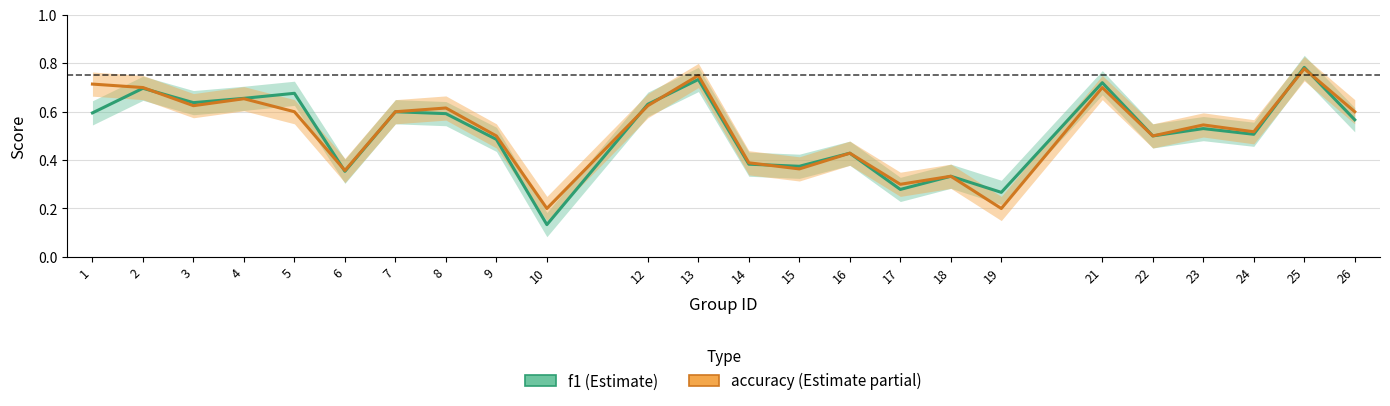

Reading right to left, what are all the values shown in this chart?

f1: 0.6	0.8	0.5	0.5	0.5	0.7	0.3	0.3	0.3	0.4	0.4	0.4	0.7	0.6	0.1	0.5	0.6	0.6	0.4	0.7	0.7	0.6	0.7	0.6
accuracy: 0.6	0.8	0.5	0.5	0.5	0.7	0.2	0.3	0.3	0.4	0.4	0.4	0.8	0.6	0.2	0.5	0.6	0.6	0.4	0.6	0.7	0.6	0.7	0.7